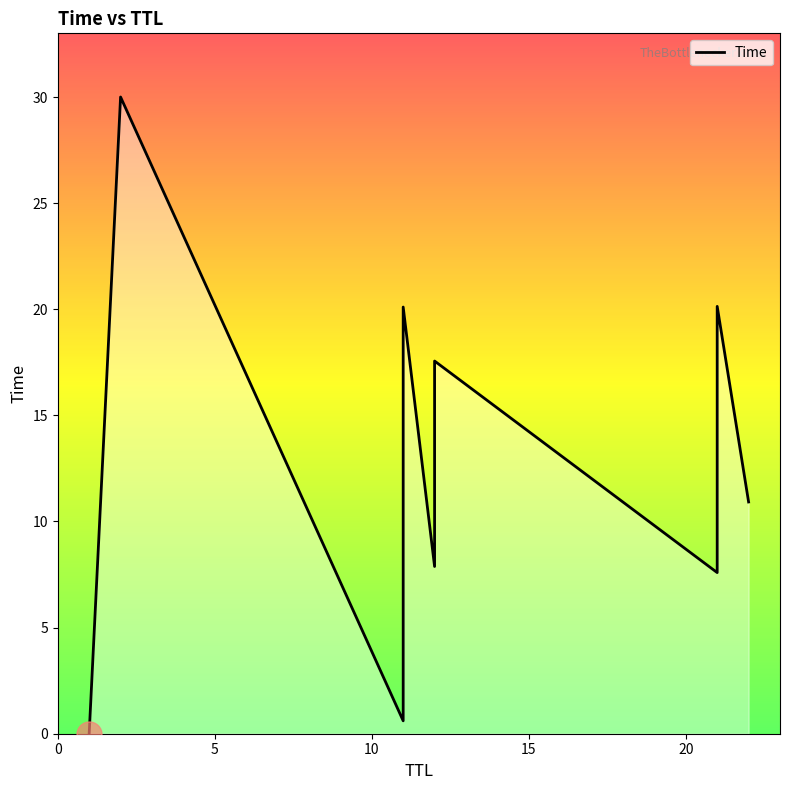

True or false: the data has more than 0 interior local peaks.

True